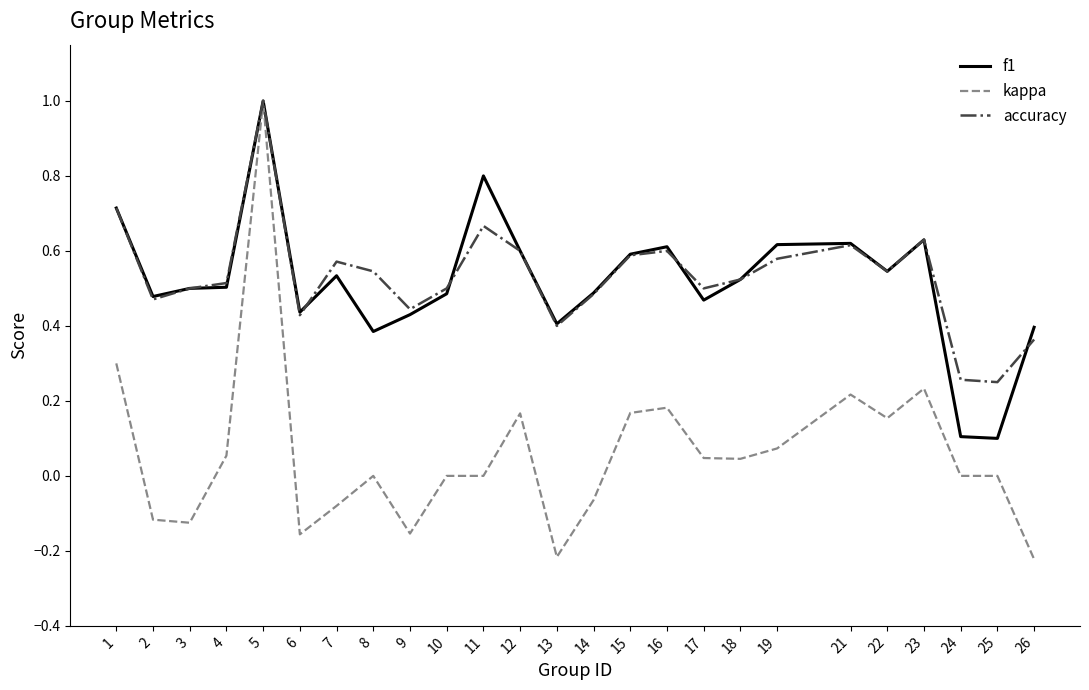

Count the accuracy values in the range 0 to 1.

25